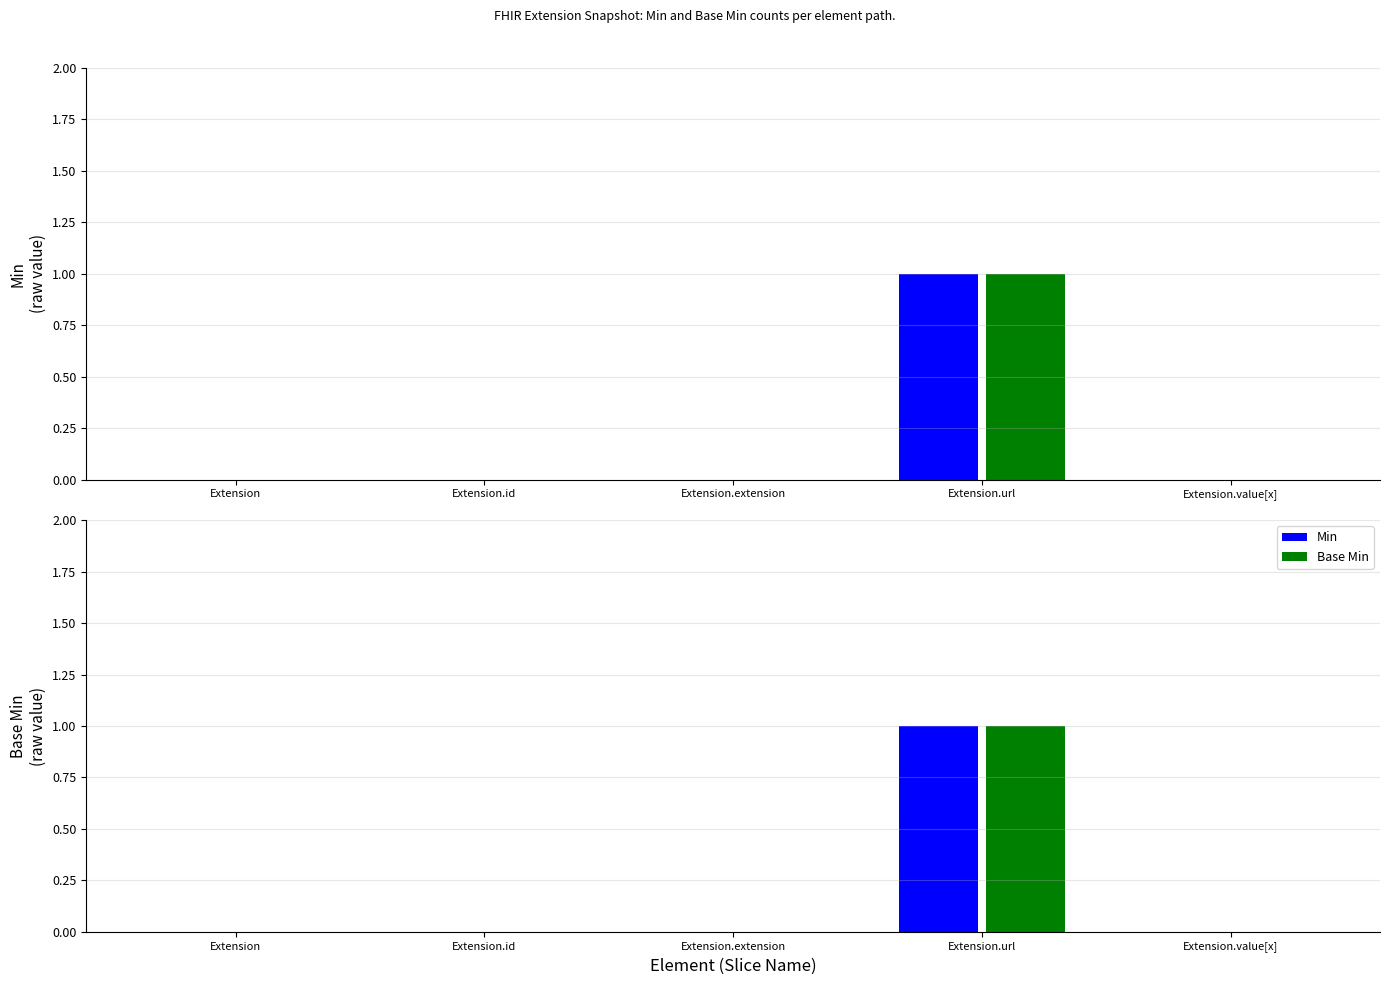

How many data points in Min are above 0?

1